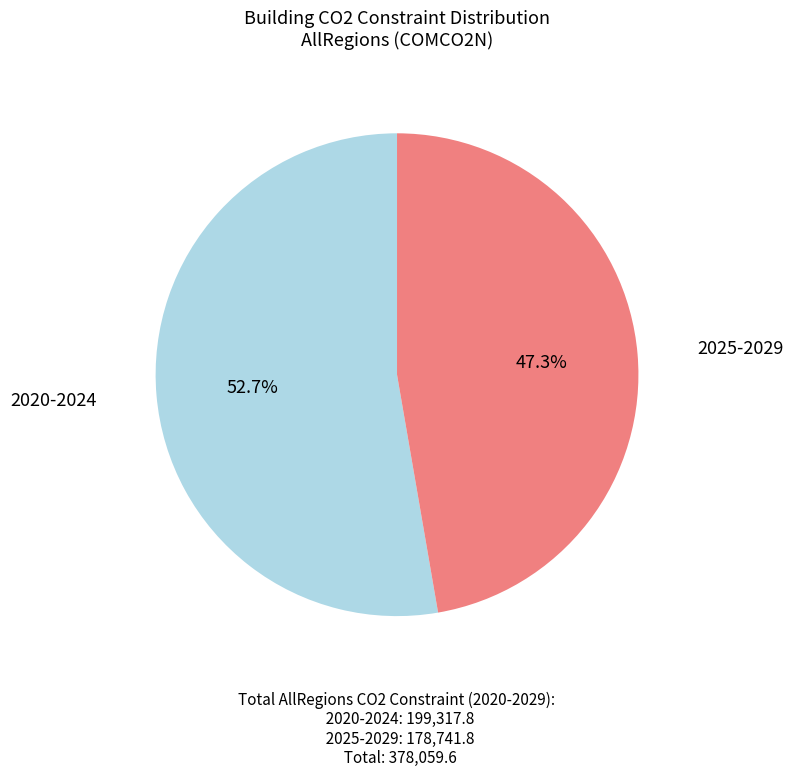

Count the number of slices in the pie.

2